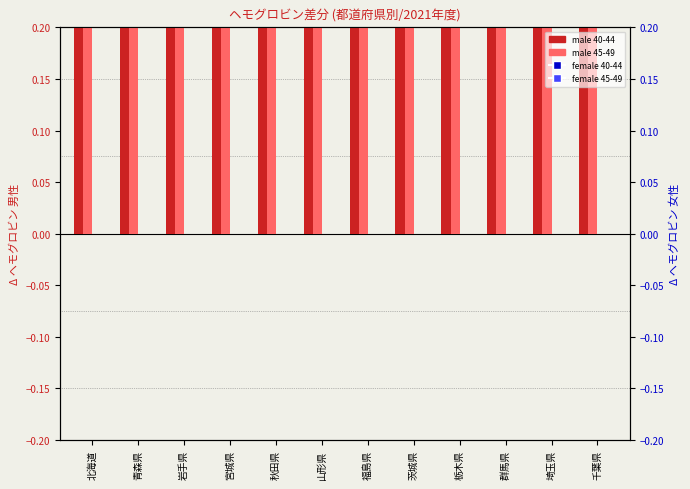

Which series reaches the minimum Y coordinate?

female 40-44 (diff)